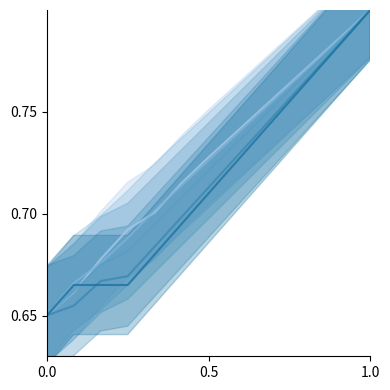

What is the greatest value displayed?

0.8